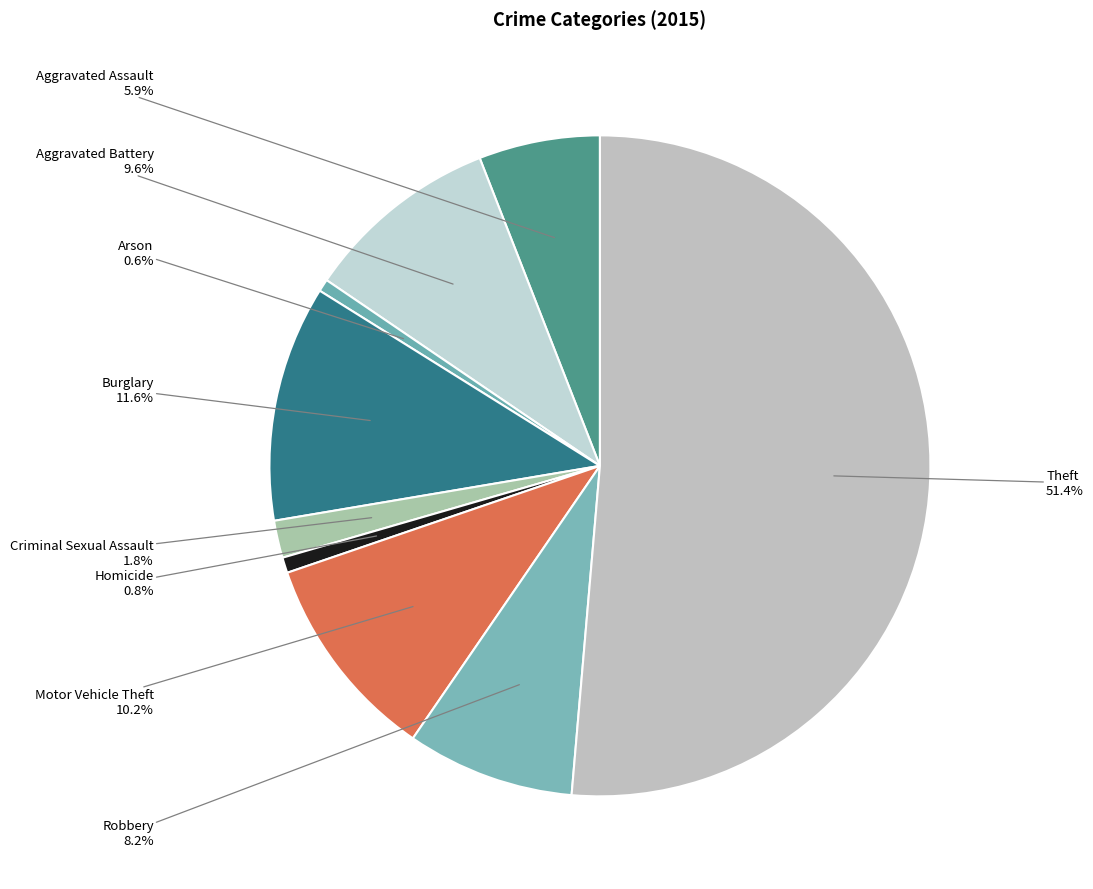

Rank the categories by value from highest to lowest.

Theft, Burglary, Motor Vehicle Theft, Aggravated Battery, Robbery, Aggravated Assault, Criminal Sexual Assault, Homicide, Arson